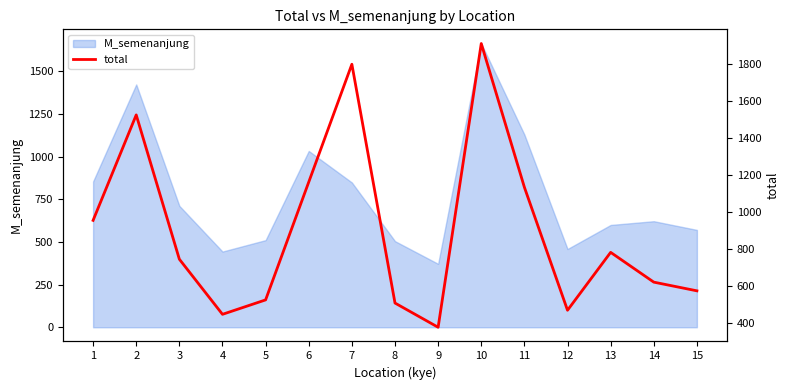

What is the value of the 3rd point from the left?

747